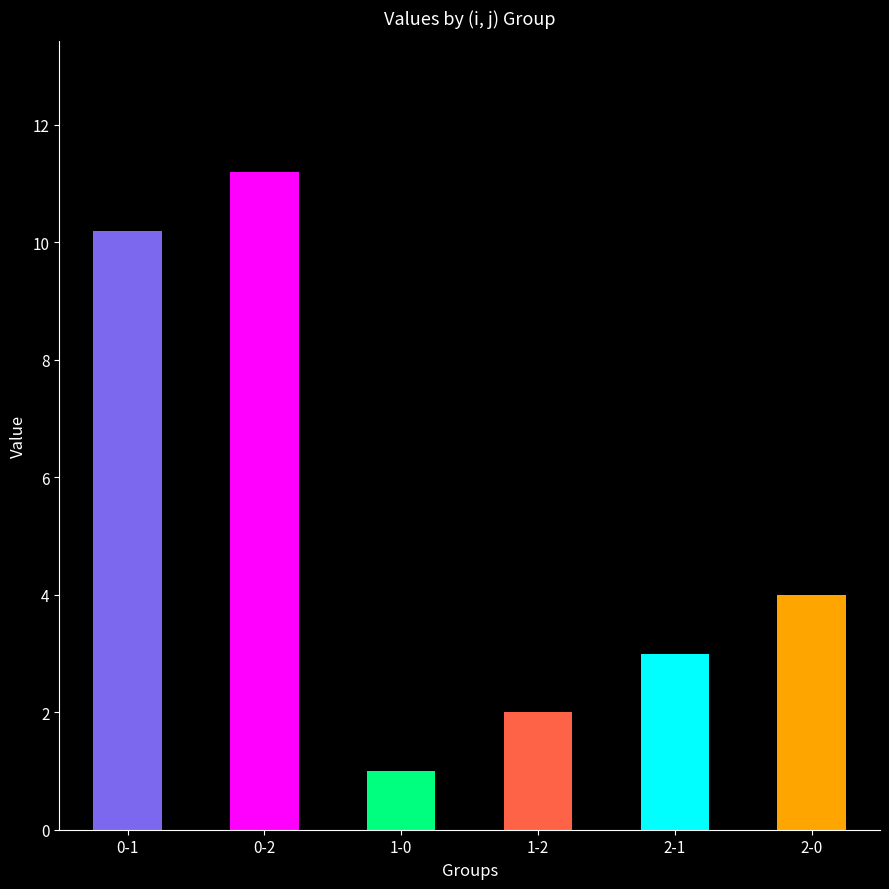

What is the change in value from 1-0 to 1-2?

+1.0